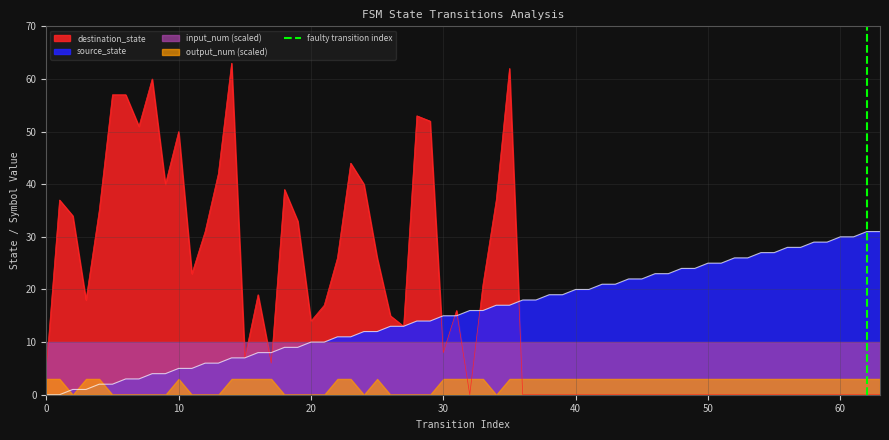

How many lines are shown in the chart?

1